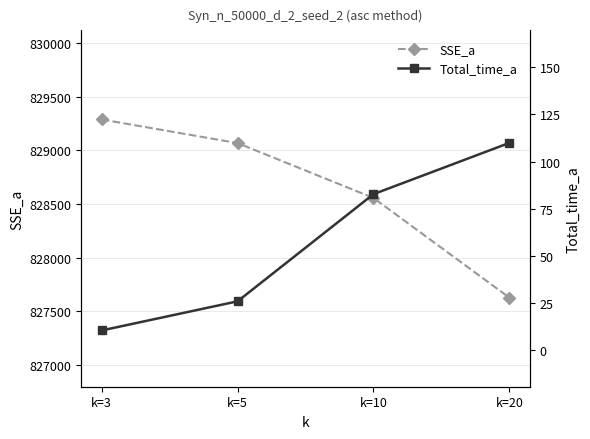

How many data points in SSE_a are above 829068?

2